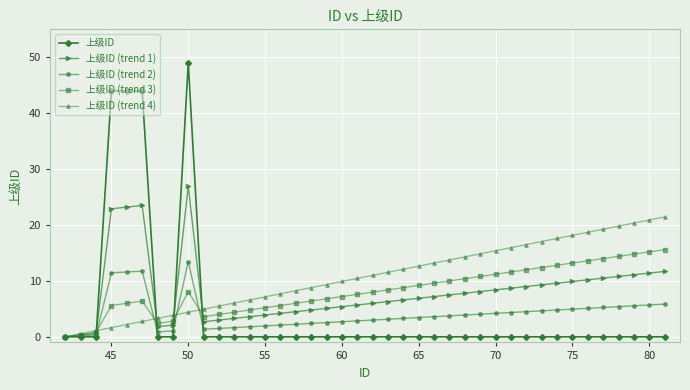

True or false: 上级ID (trend 2) has more than 0 points higher than both neighbors.

True